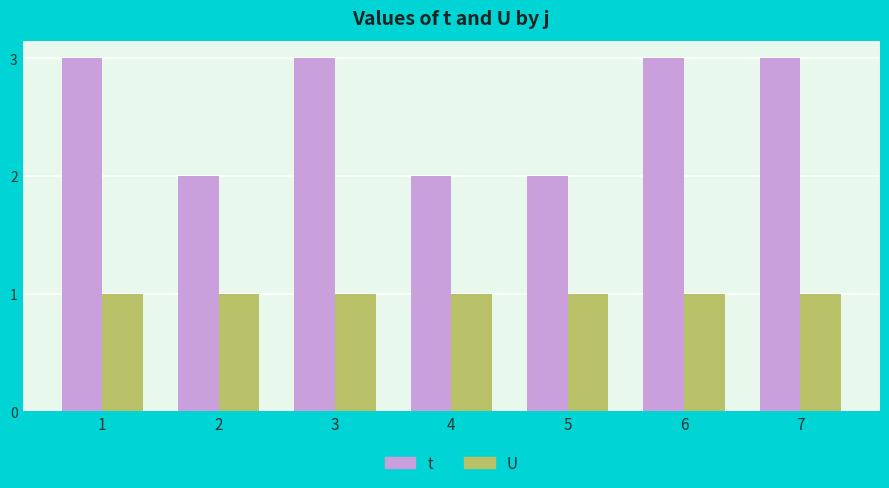

List the series in order of their overall mean, lowest first.

U, t